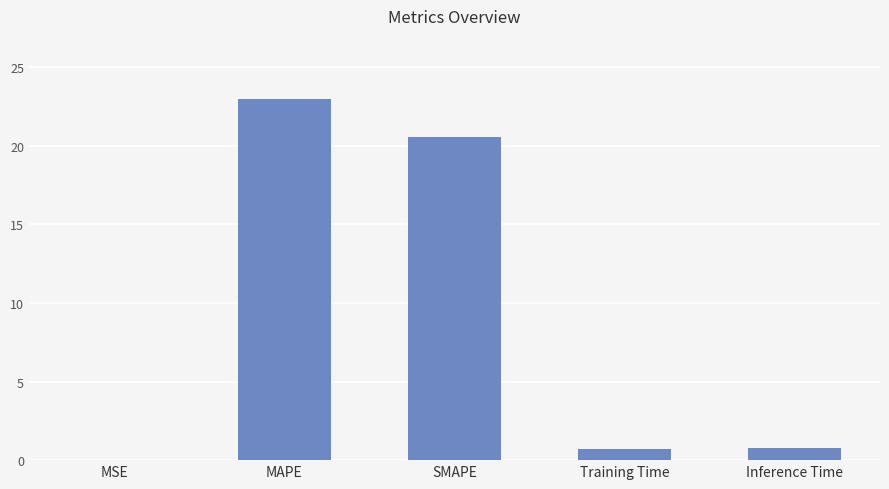

Is it true that the value at MSE is 0.0?

True